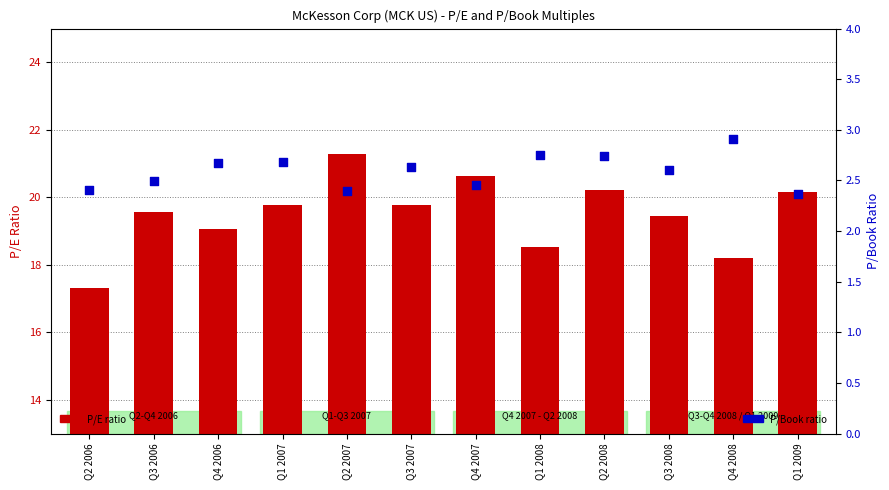

Which series has the largest total across all categories?

P/E ratio